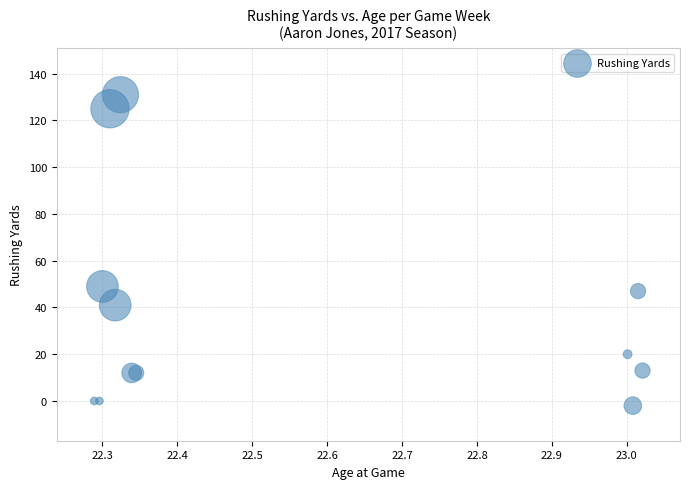

What Y value in the scatter plot is closest to 64?

49